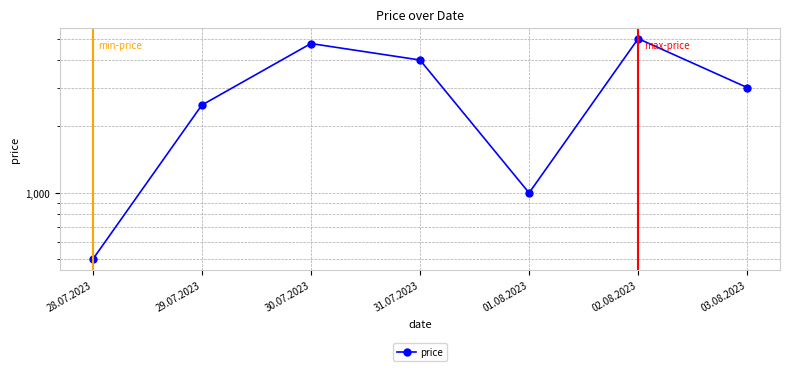

Where is the first local maximum?

30.07.2023